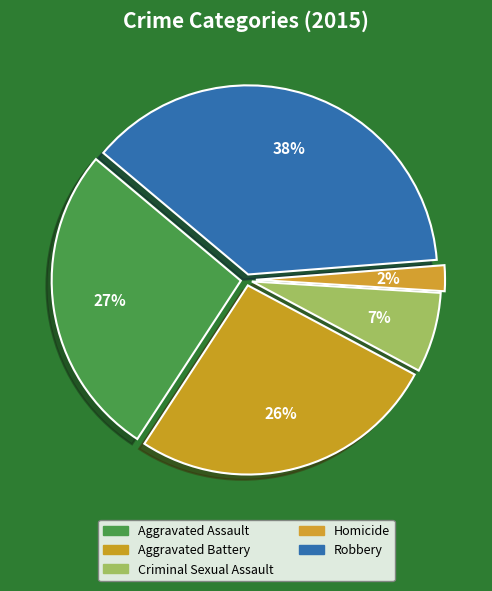

Which has a higher value, Aggravated Assault or Robbery?

Robbery